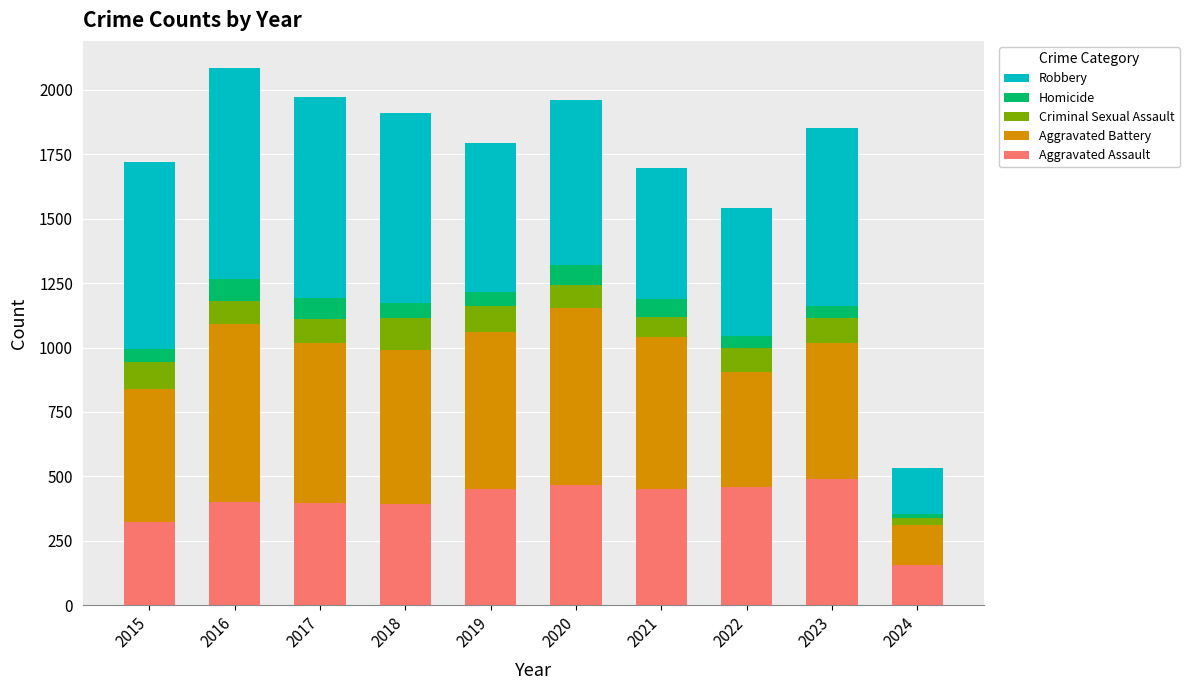

What is the total value across all series at 2023?

1853